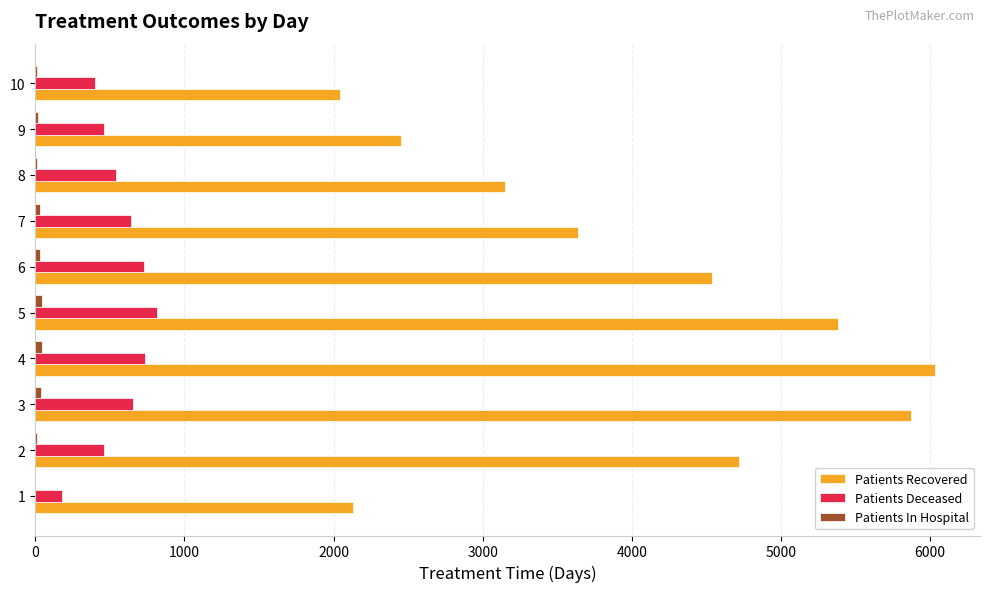

Which series has the largest total across all categories?

Patients Recovered